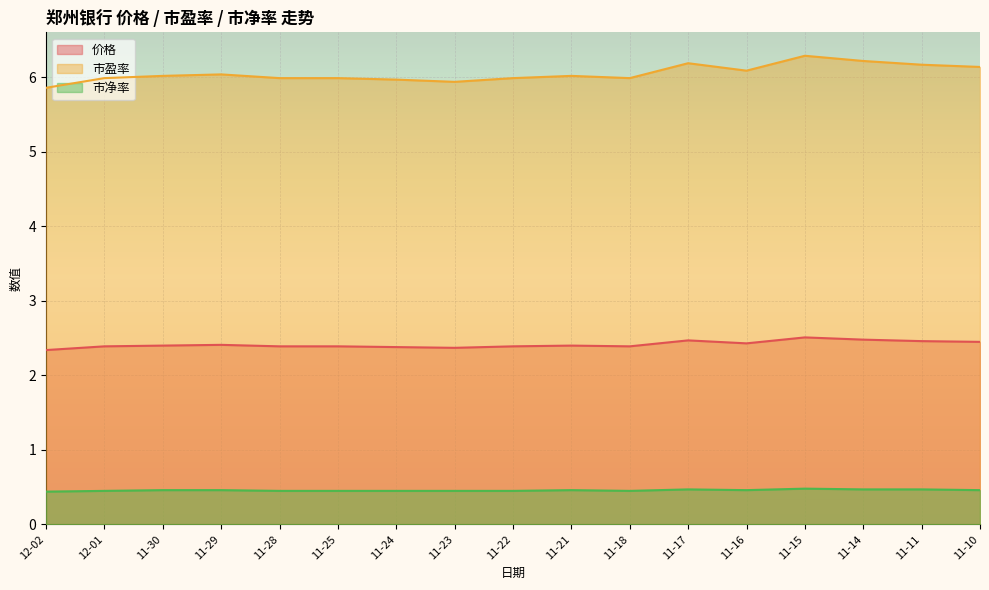

What is the highest value of the 价格 series?

2.5